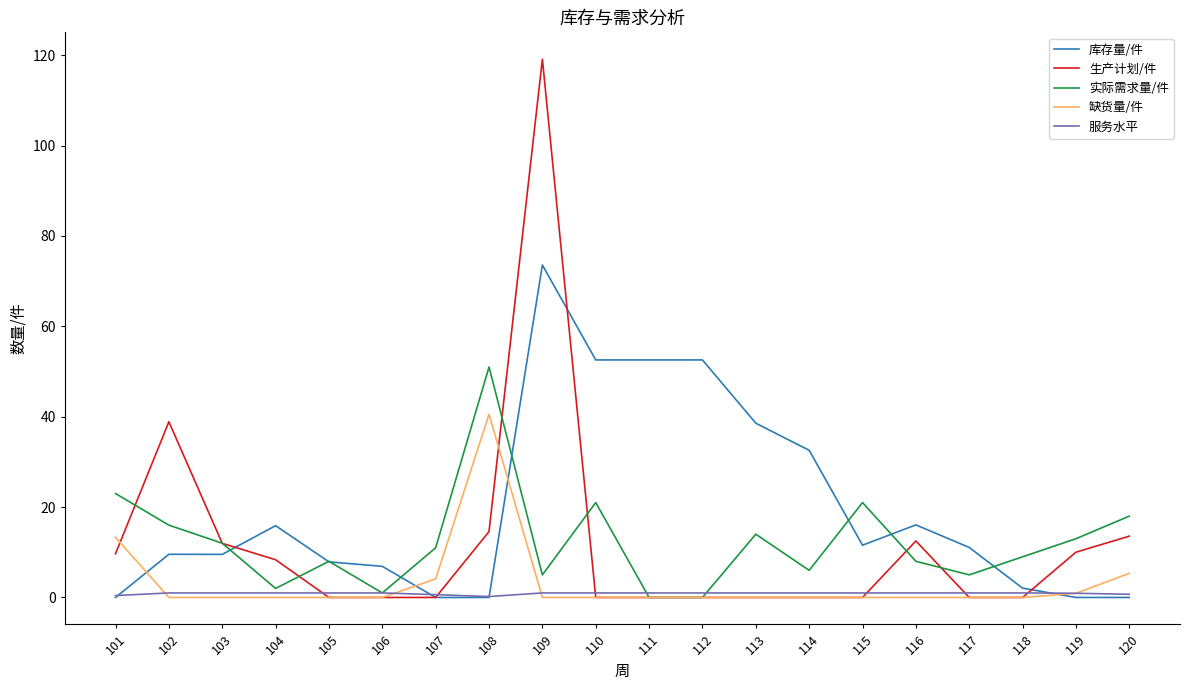

At which category is the sum across all series the highest?

109